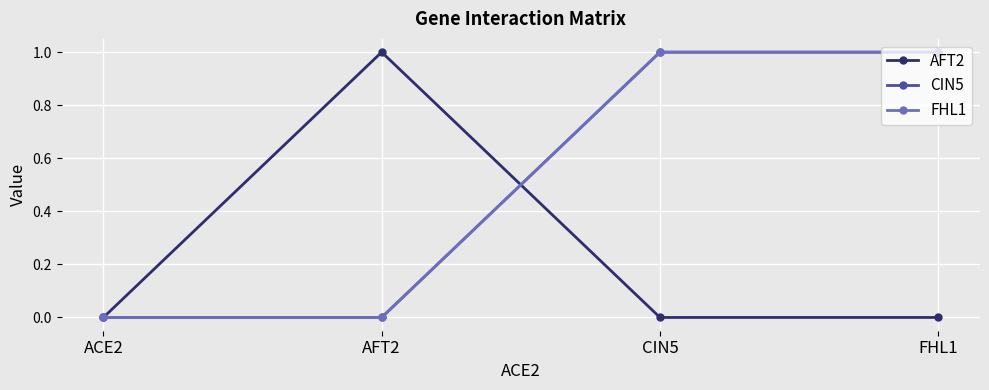

Is this an area chart (filled region under the line)?

No